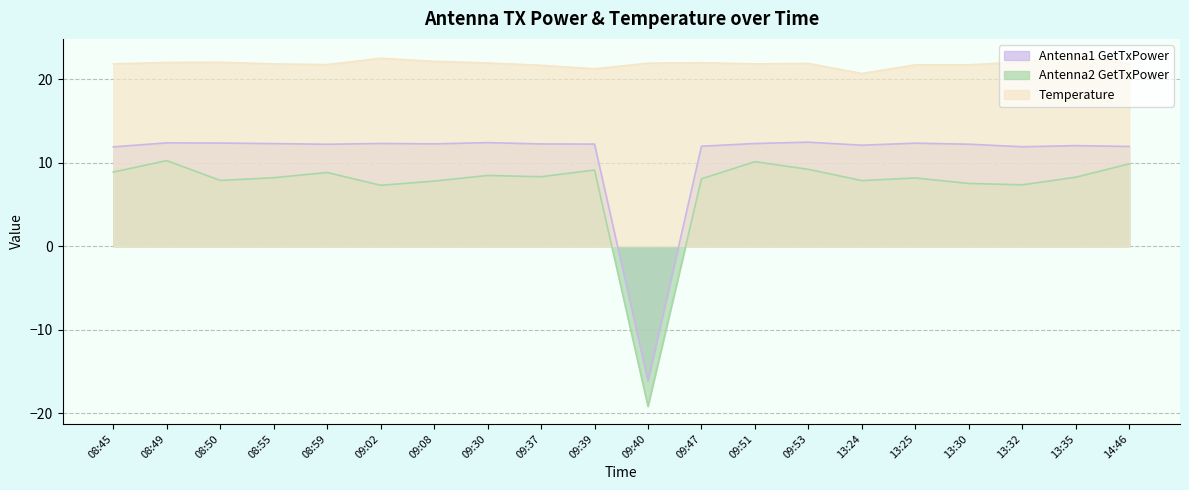

Is the value of Temperature at 08:49 greater than the value of Antenna1 GetTxPower at 08:50?

Yes